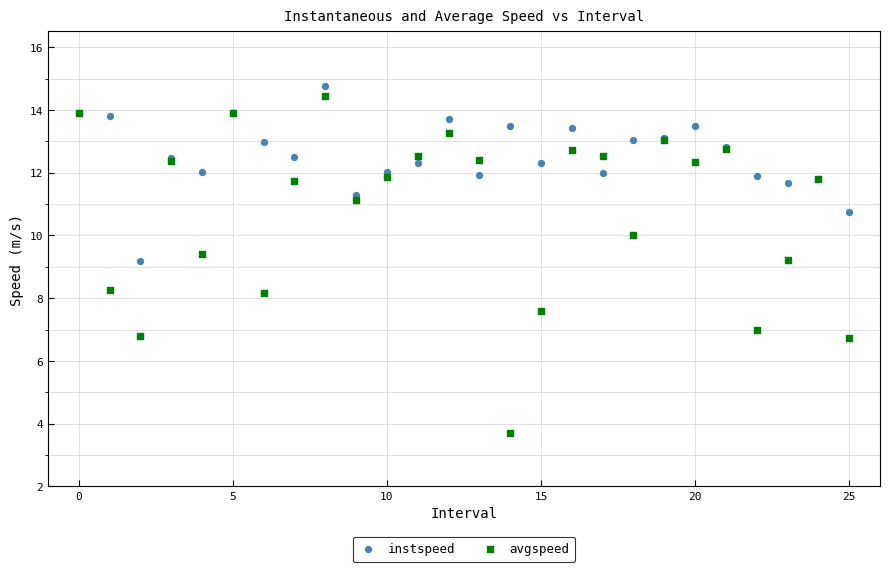

Which series has the largest Y range (max minus min)?

avgspeed